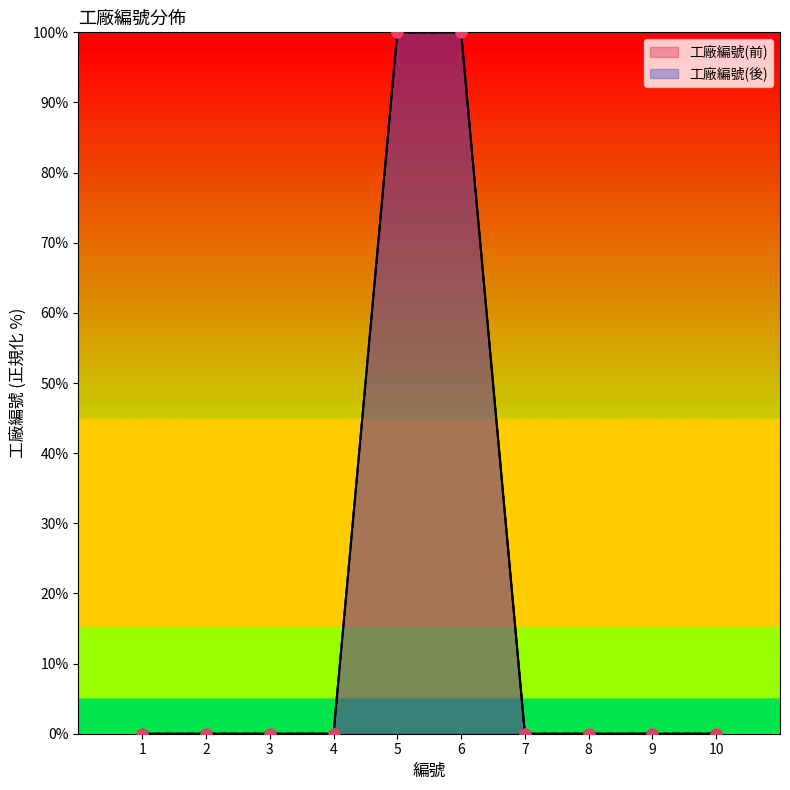

Which series contains the lowest Y value?

工廠編號(前)